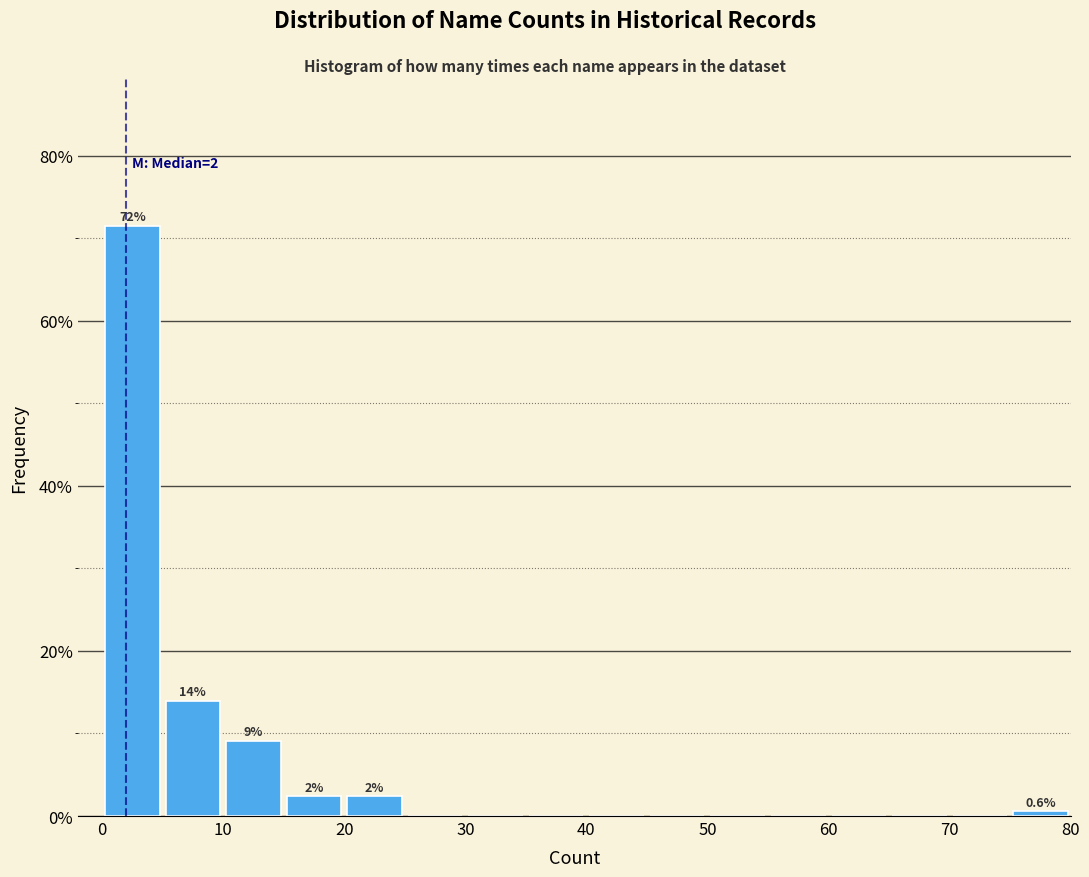

Over which range of the x-axis is the bar tallest?

0 to 5